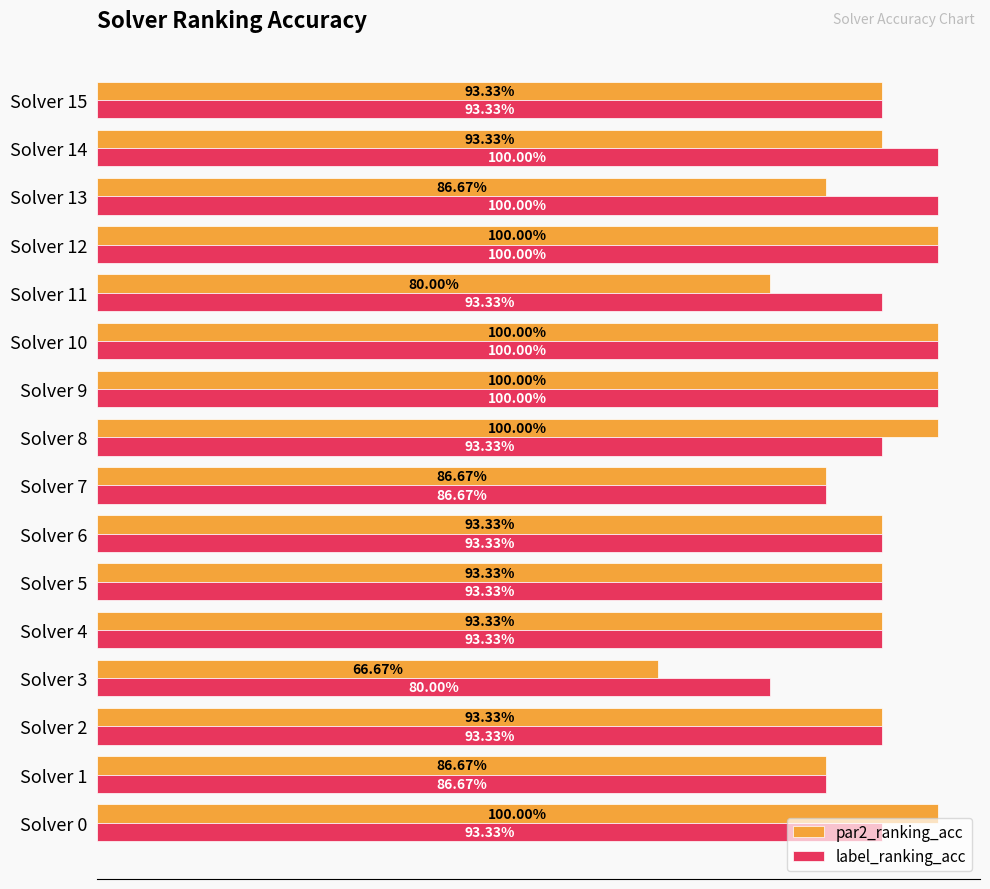

Which series has the largest total across all categories?

label_ranking_acc